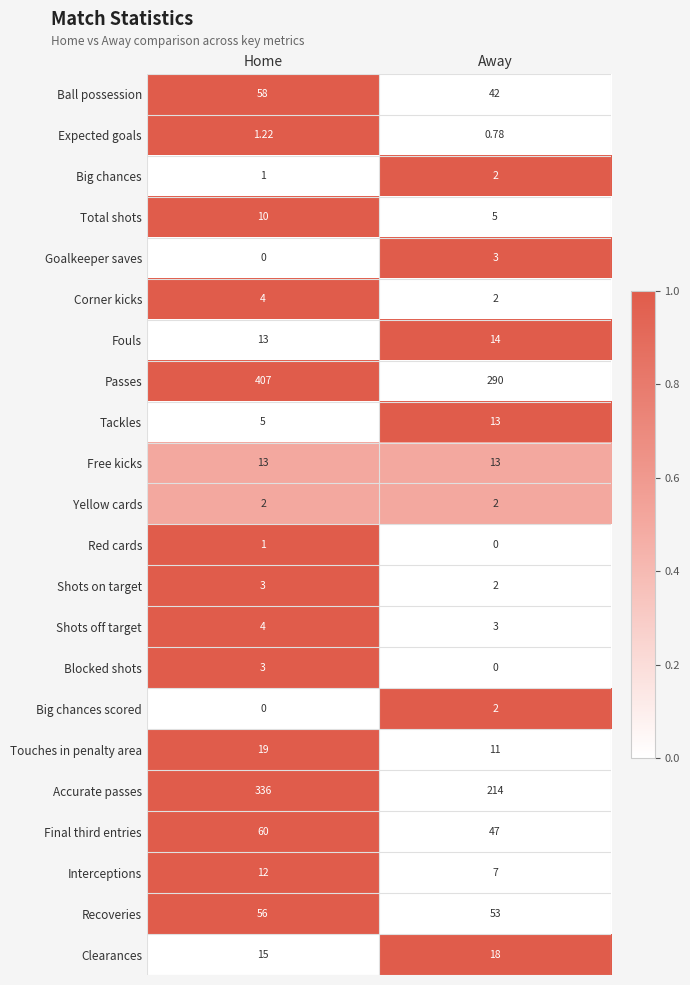

What is the spread (max minus min) of values at Away?

290.0